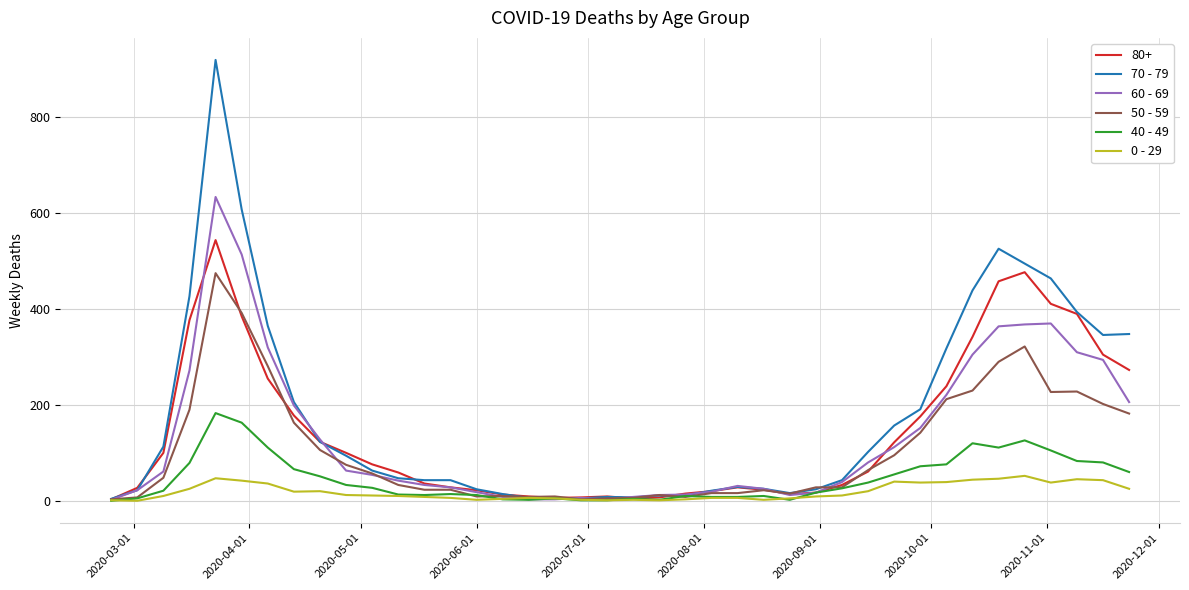

What is the difference between the maximum and minimum values in the 40 - 49 series?

183